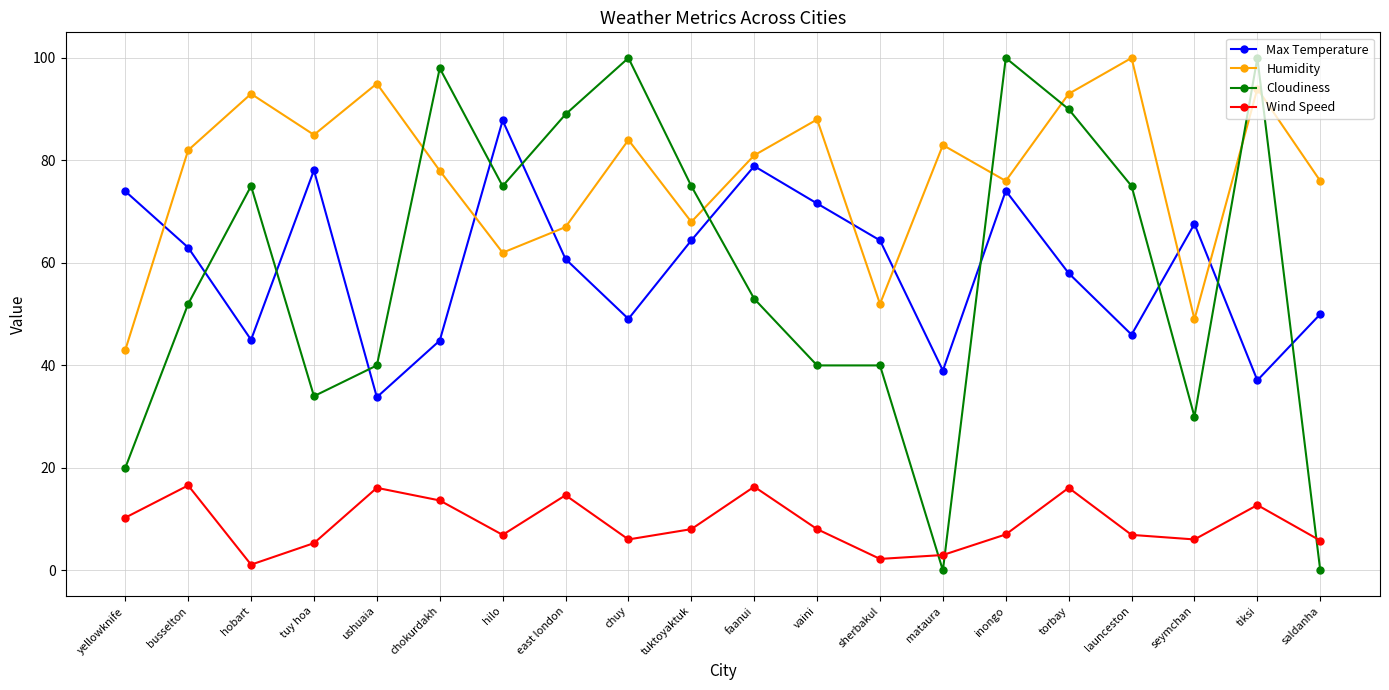

Where do Max Temperature and Humidity first cross each other?

yellowknife and busselton